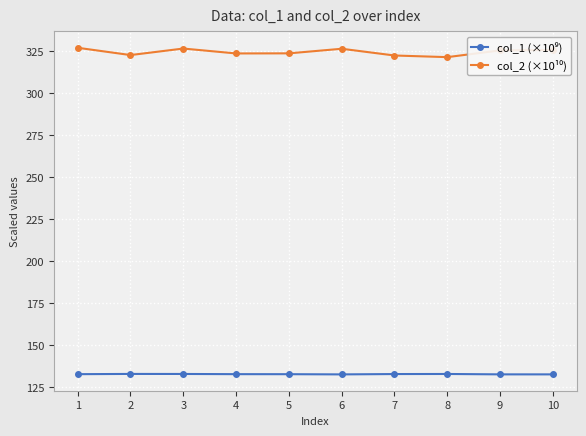

Is this an area chart (filled region under the line)?

No